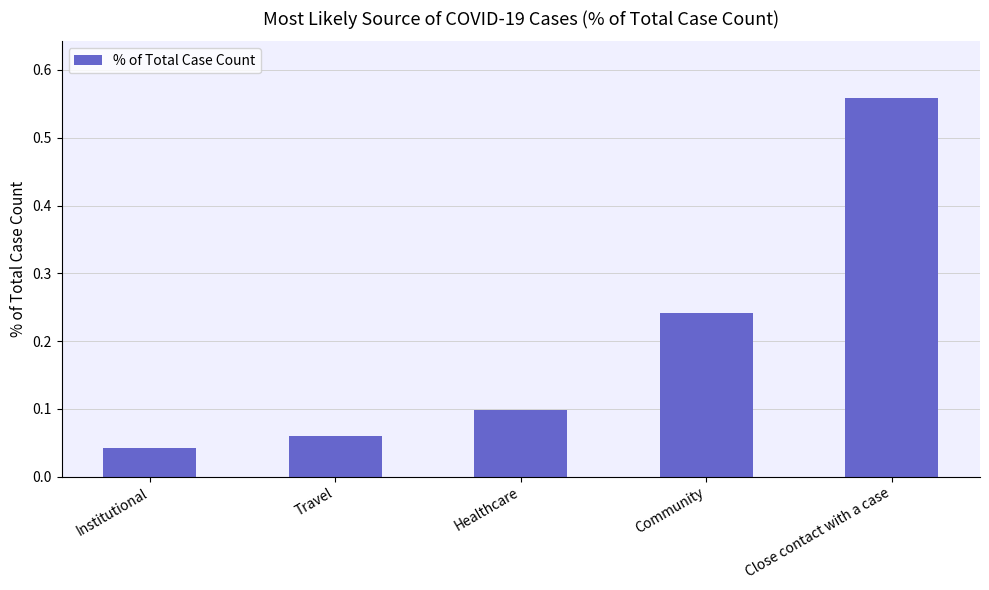

The chart shows a value of 0.1 at Travel. True or false?

True